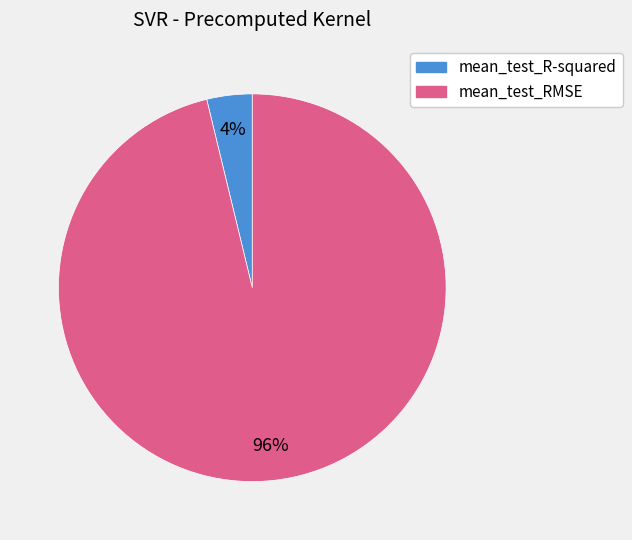

Between mean_test_RMSE and mean_test_R-squared, which is larger?

mean_test_RMSE